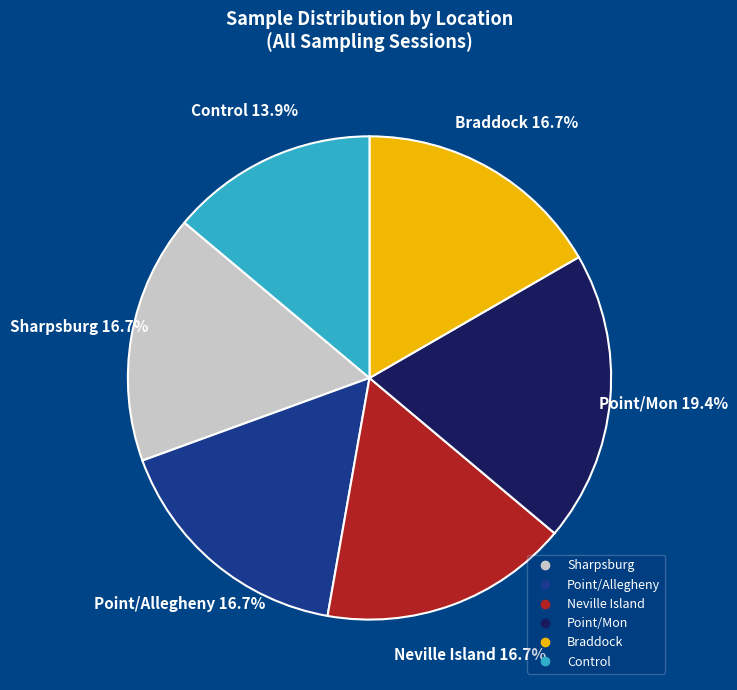

Is there a majority slice in this chart?

No